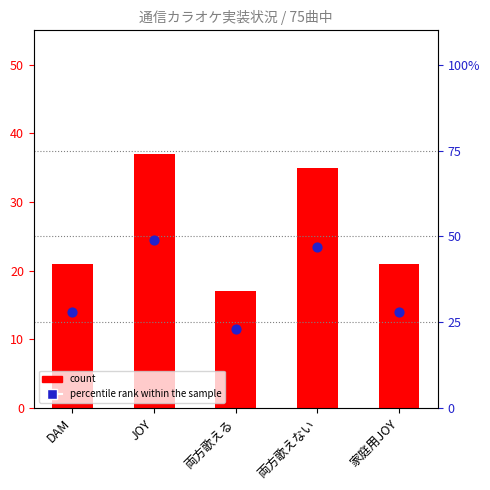

Which series has the widest spread of Y values?

percentile rank within the sample